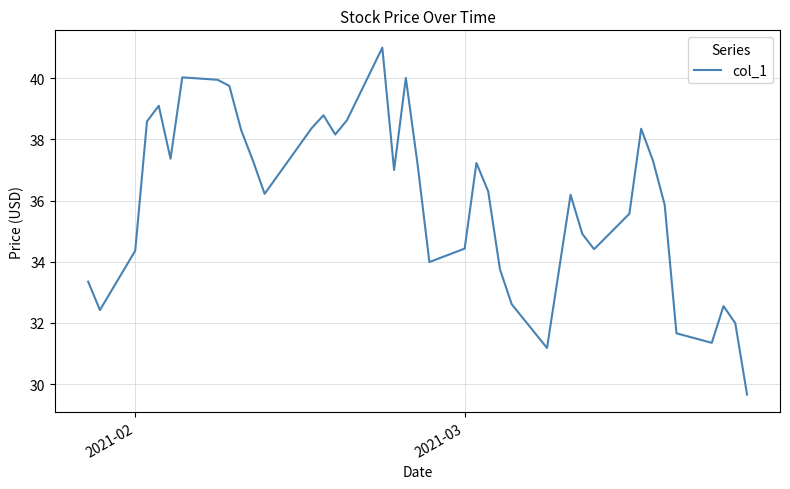

What is the difference between the maximum and minimum values?

11.3